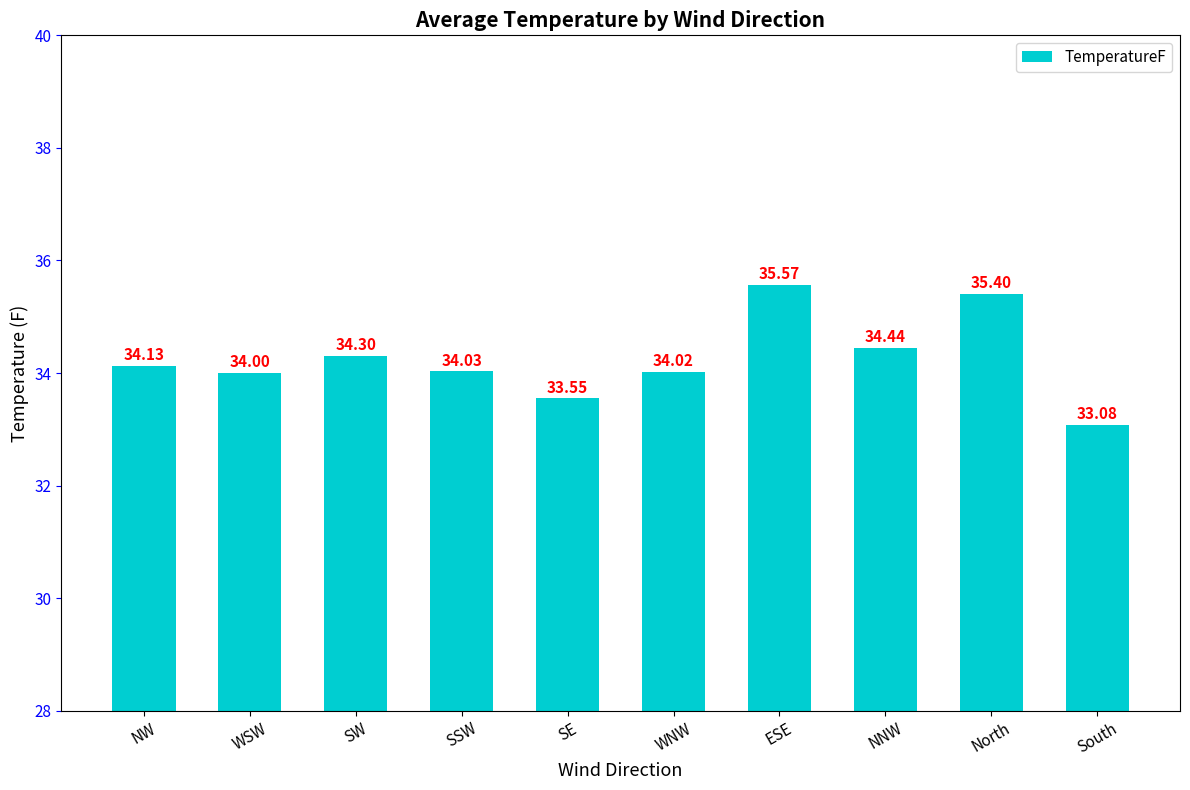

What is the average value?

34.3